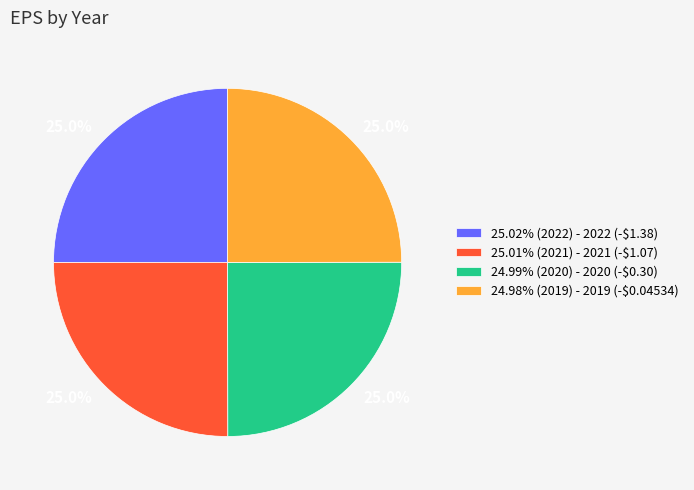

Count the number of slices in the pie.

4